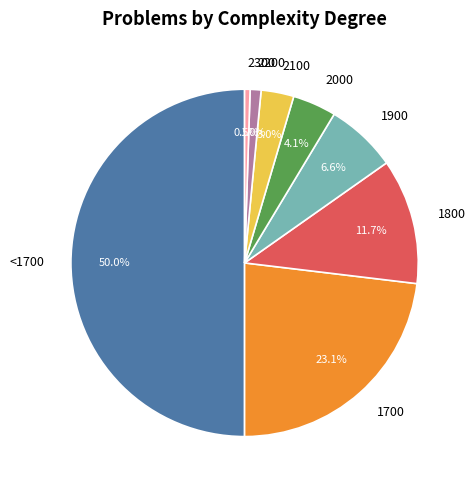

How many slices are in this pie chart?

8